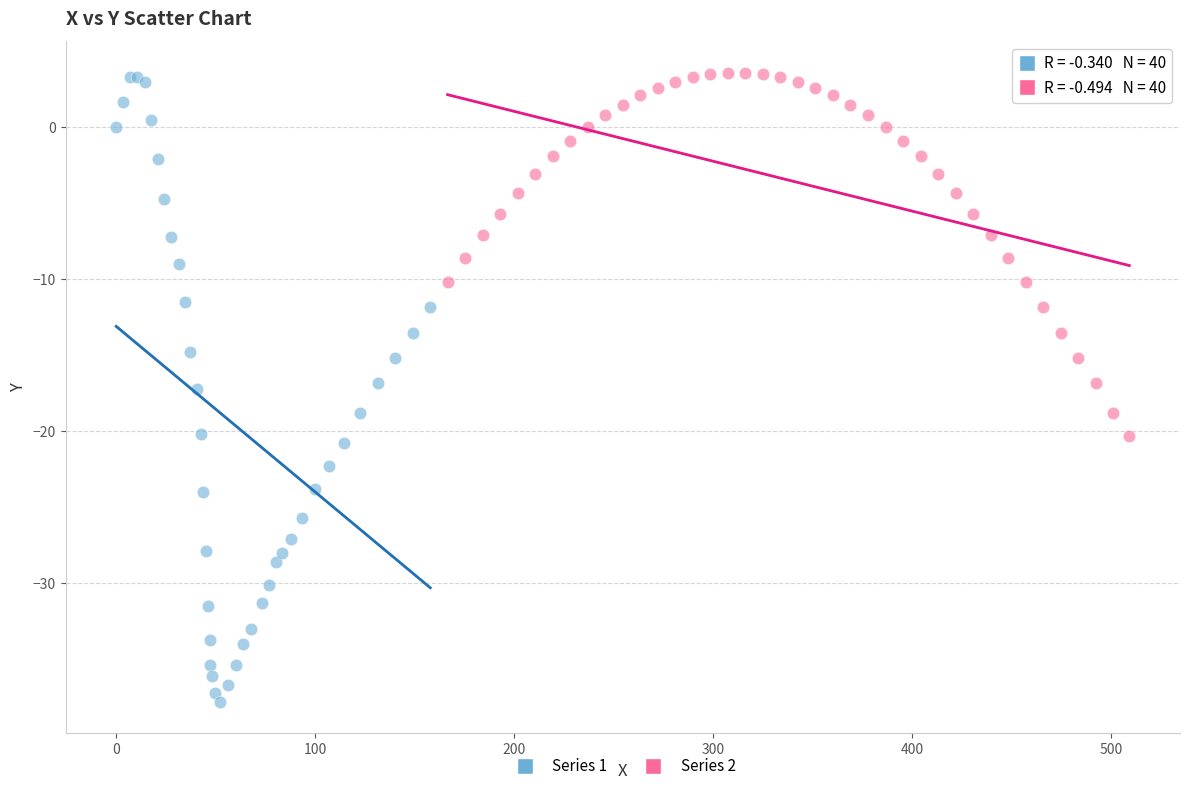

What are all the series names shown in the legend?

Series 1, Series 2